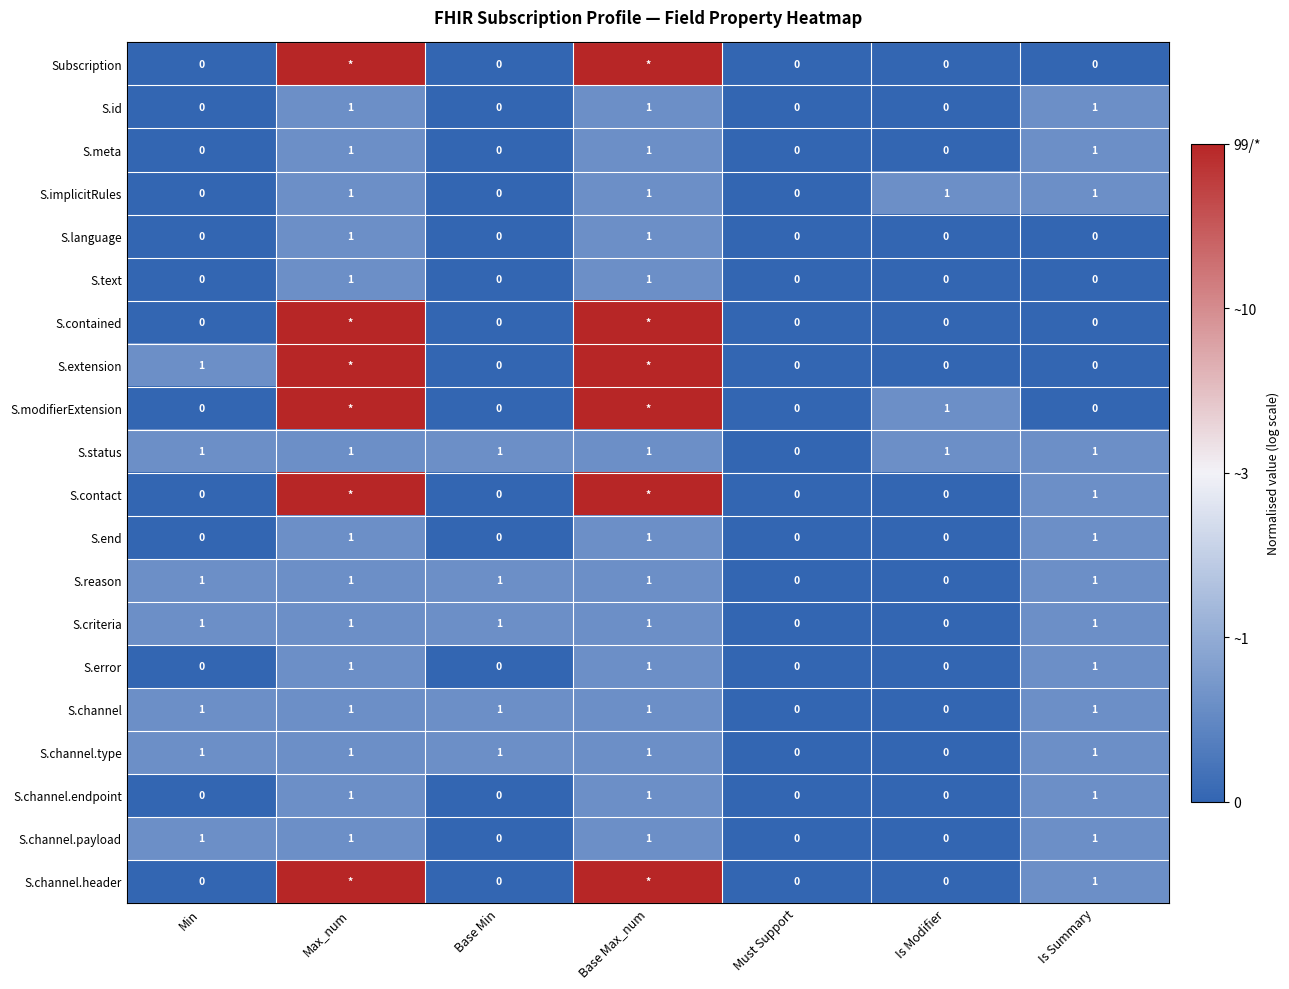

How many positive values does the S.channel.endpoint series have?

3